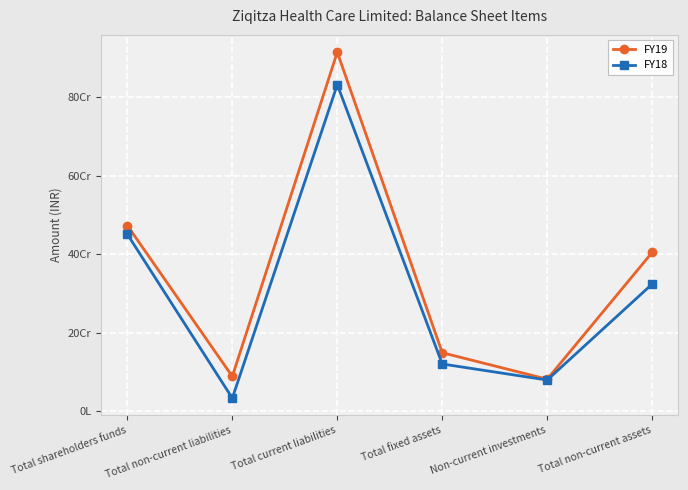

True or false: FY18 has more than 2 interior local peaks.

False